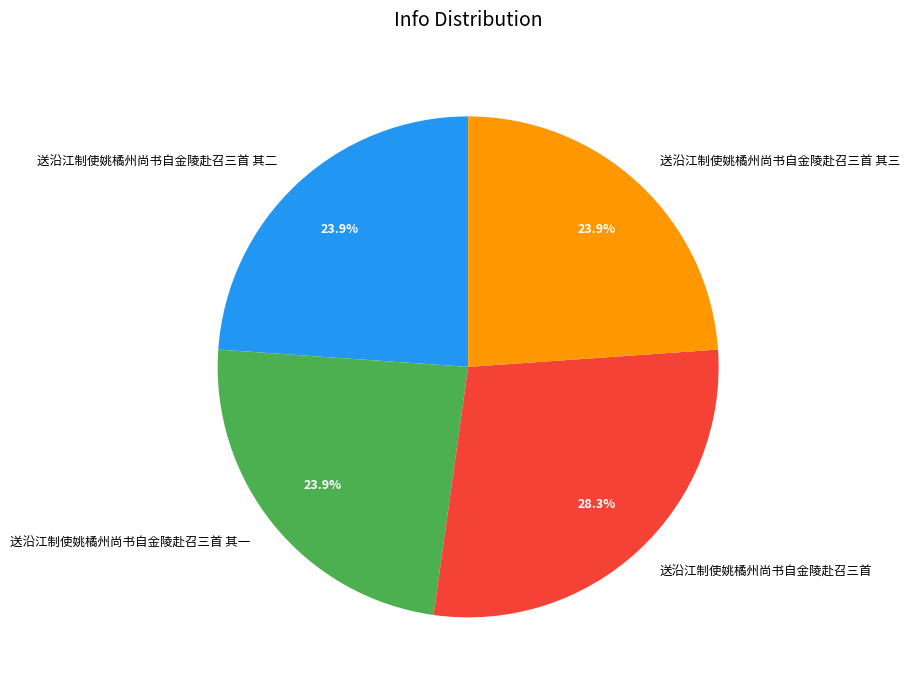

Combined, what portion of the pie is 送沿江制使姚橘州尚书自金陵赴召三首 其一 and 送沿江制使姚橘州尚书自金陵赴召三首?

52.2%